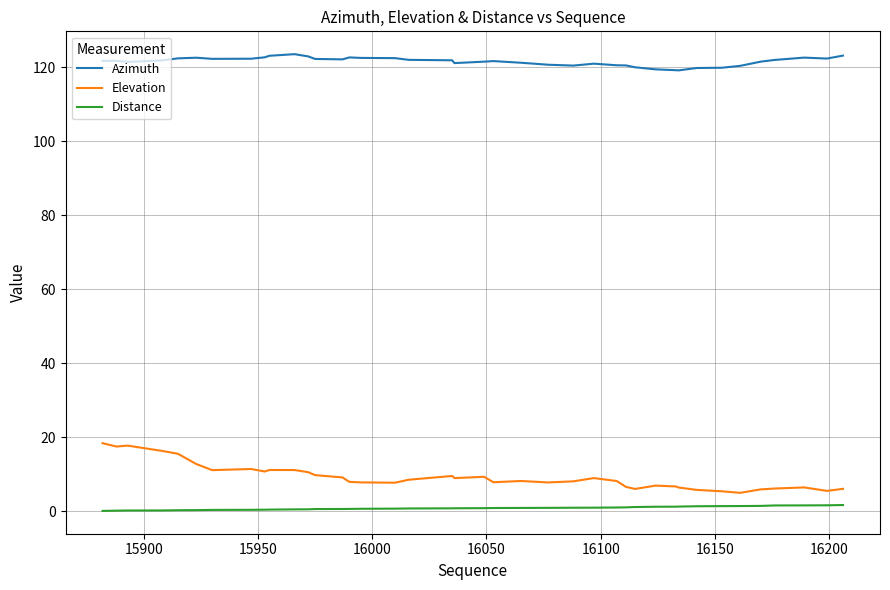

What is the minimum value for Azimuth?

119.2